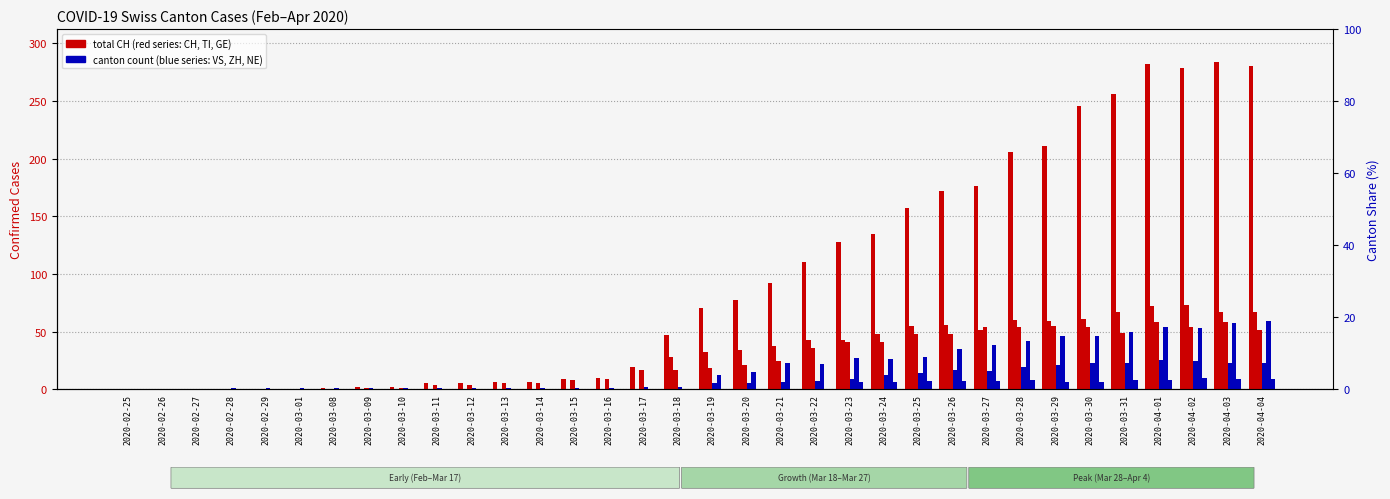

Rank the categories by ZH value from lowest to highest.

2020-02-25, 2020-02-26, 2020-02-27, 2020-02-28, 2020-02-29, 2020-03-01, 2020-03-08, 2020-03-09, 2020-03-10, 2020-03-11, 2020-03-12, 2020-03-13, 2020-03-14, 2020-03-15, 2020-03-16, 2020-03-17, 2020-03-18, 2020-03-19, 2020-03-20, 2020-03-22, 2020-03-21, 2020-03-24, 2020-03-23, 2020-03-25, 2020-03-26, 2020-03-27, 2020-03-28, 2020-03-29, 2020-03-30, 2020-03-31, 2020-04-02, 2020-04-01, 2020-04-03, 2020-04-04